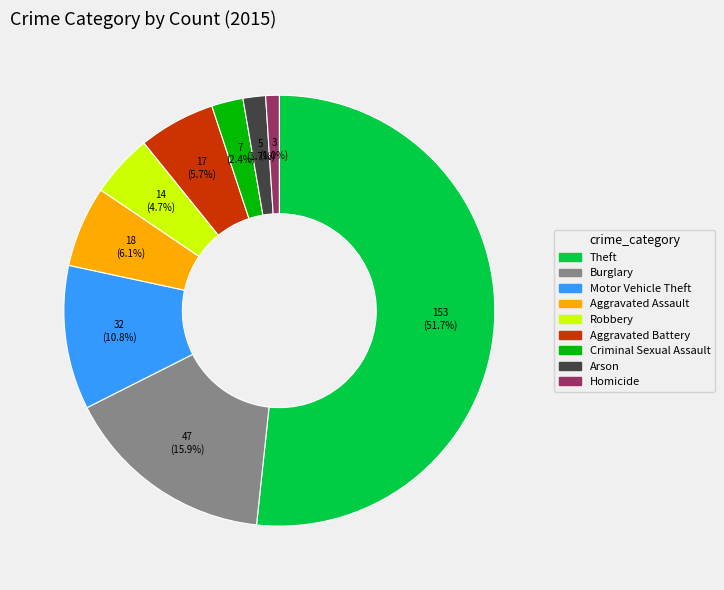

What is the largest slice in the pie chart?

Theft